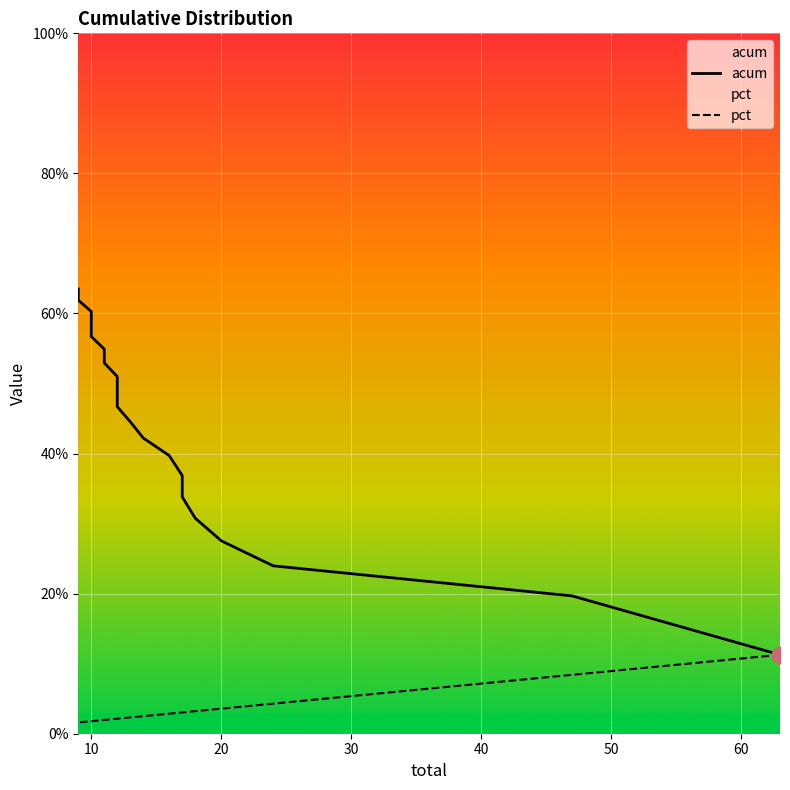

Is this an area chart (filled region under the line)?

No